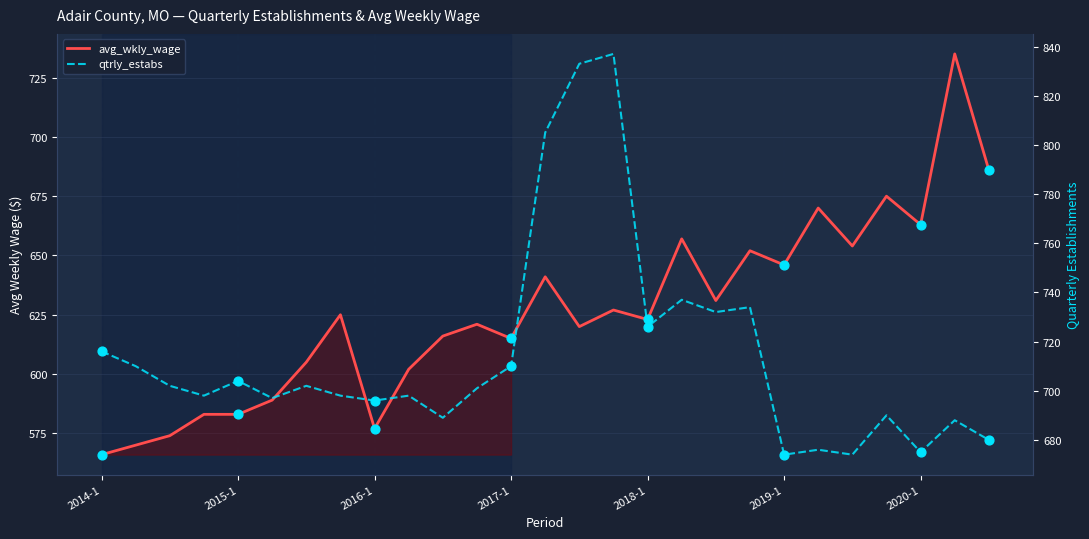

Is the value of avg_wkly_wage at 2017-1 greater than the value of qtrly_estabs at 2016-1?

No